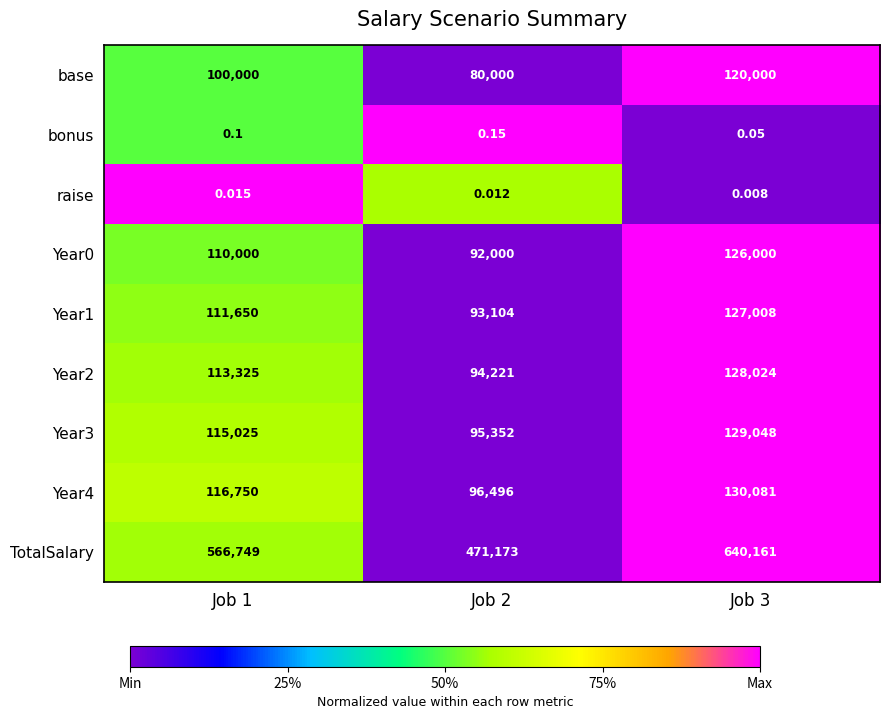

How many distinct data groups are displayed?

9